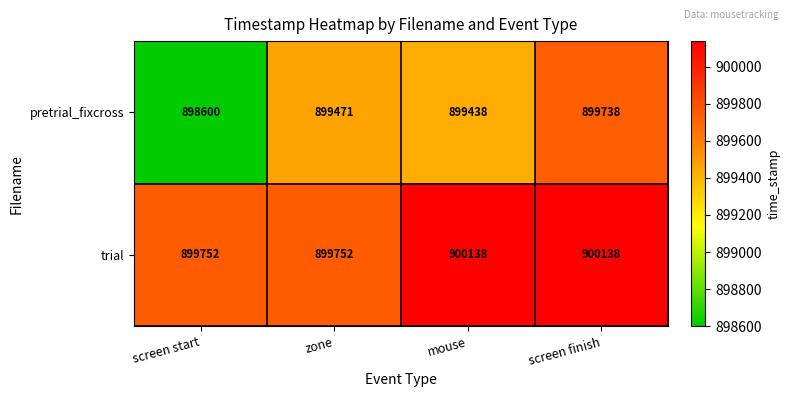

At which category is the sum across all series the highest?

screen finish